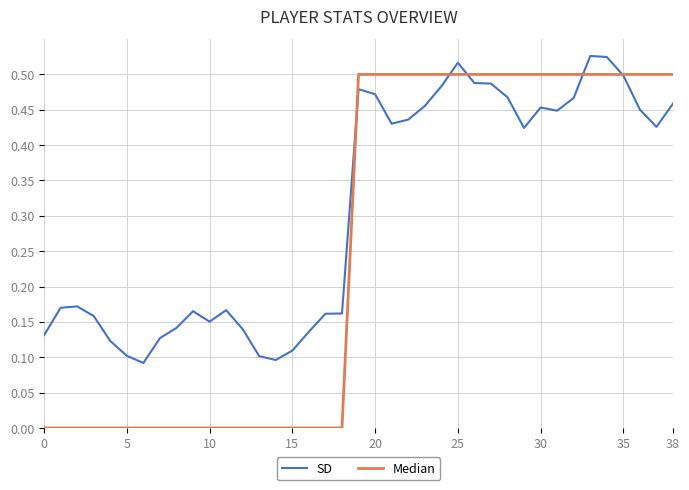

What are all the series names shown in the legend?

SD, Median